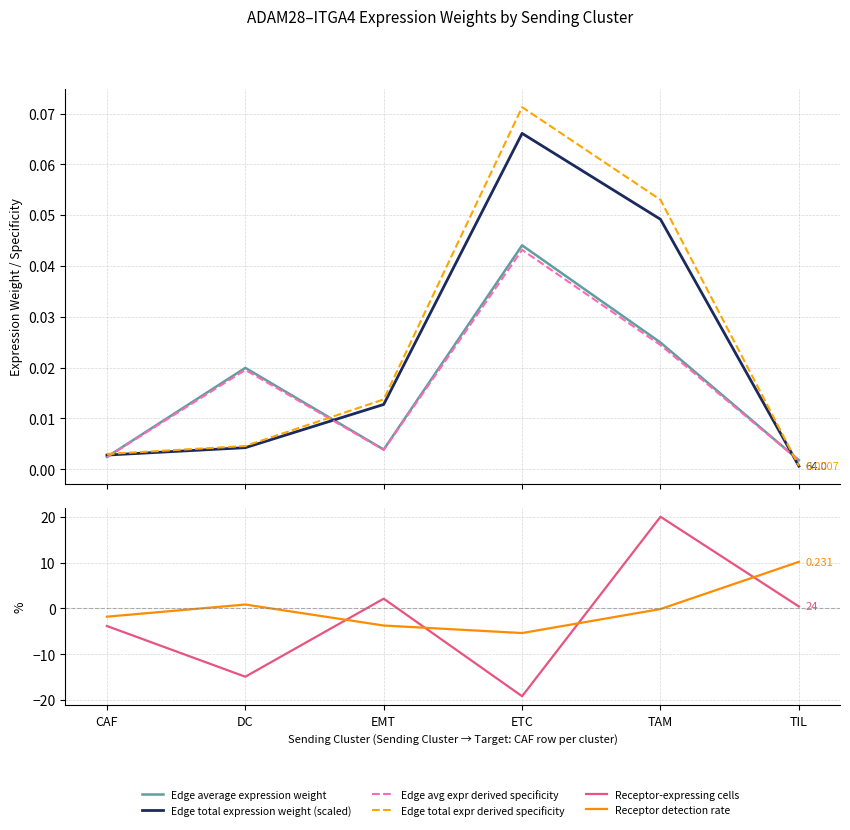

What is the approximate value of Edge total expression weight (scaled) at ETC?

0.1